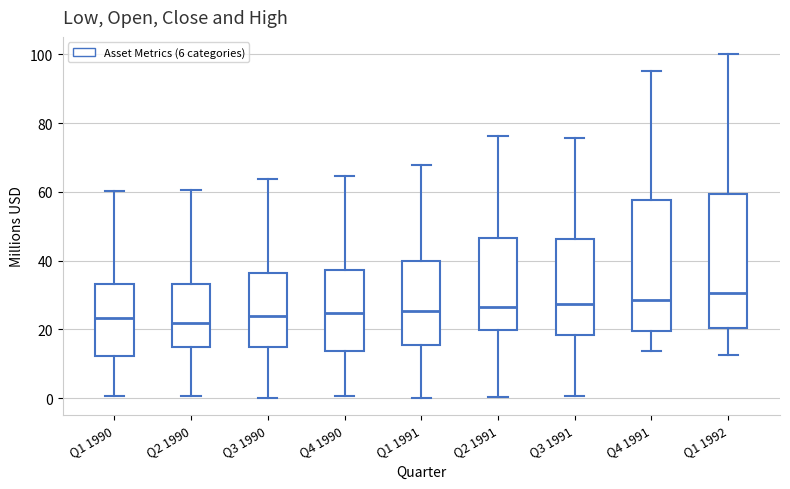

Reading left to right, read every box against the y-axis: the position of its median line, the range the box covers, and the ends of its whiskers. The values are not printed on the chart, so give them approximately, as read against the axis.

Q1 1990: median 24, box 12 to 34, whiskers 0 to 60
Q2 1990: median 22, box 14 to 34, whiskers 0 to 60
Q3 1990: median 24, box 14 to 36, whiskers 0 to 64
Q4 1990: median 24, box 14 to 38, whiskers 0 to 64
Q1 1991: median 26, box 16 to 40, whiskers 0 to 68
Q2 1991: median 26, box 20 to 46, whiskers 0 to 76
Q3 1991: median 28, box 18 to 46, whiskers 0 to 76
Q4 1991: median 28, box 20 to 58, whiskers 14 to 96
Q1 1992: median 30, box 20 to 60, whiskers 12 to 100